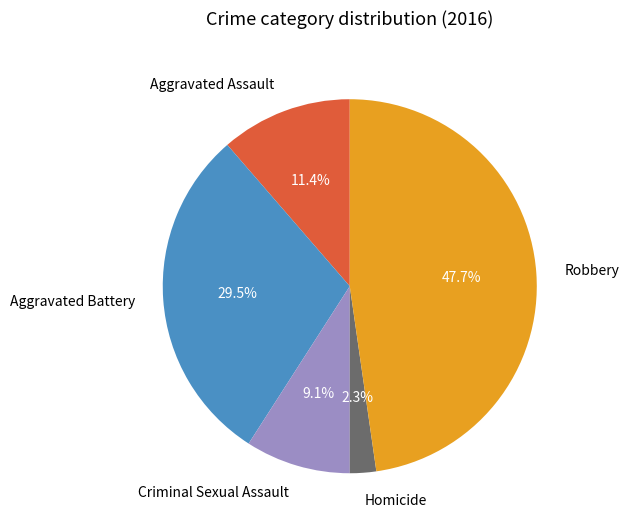

Does Homicide account for over 50% of the chart?

No